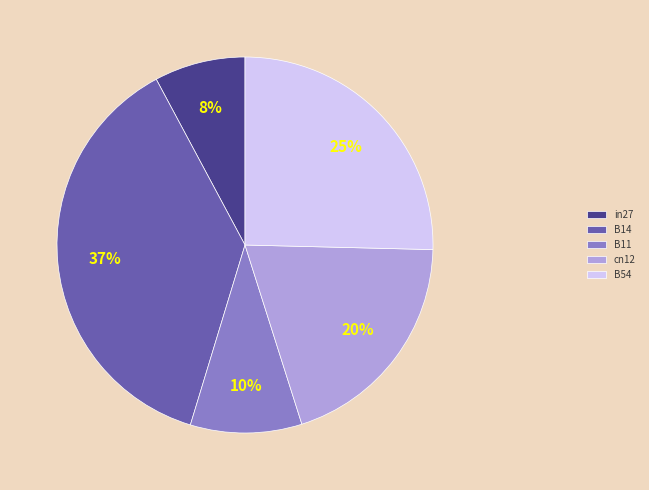

To the nearest percent, what percentage of the pie is B14?

37%